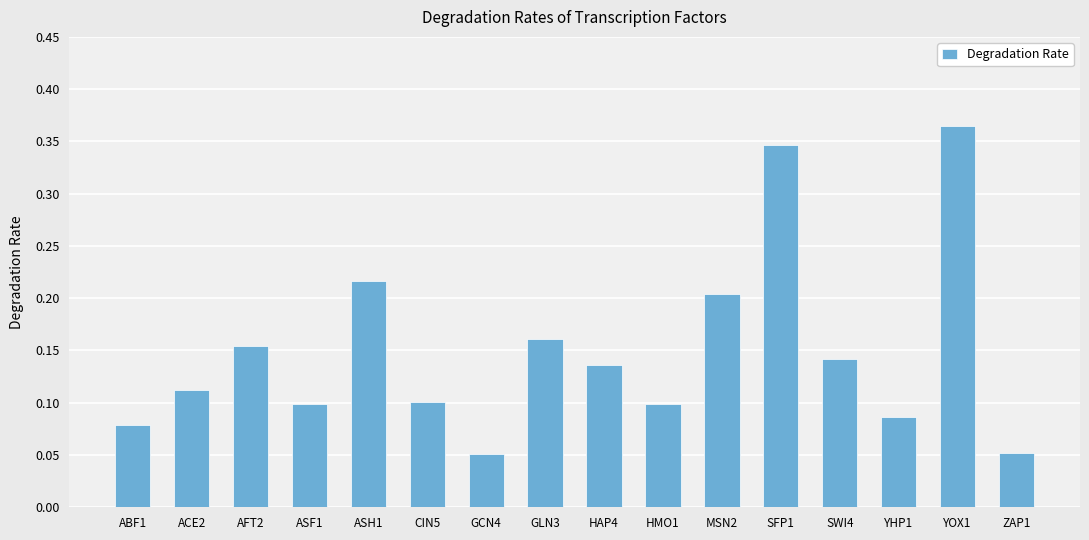

Which has a higher value, AFT2 or ASF1?

AFT2